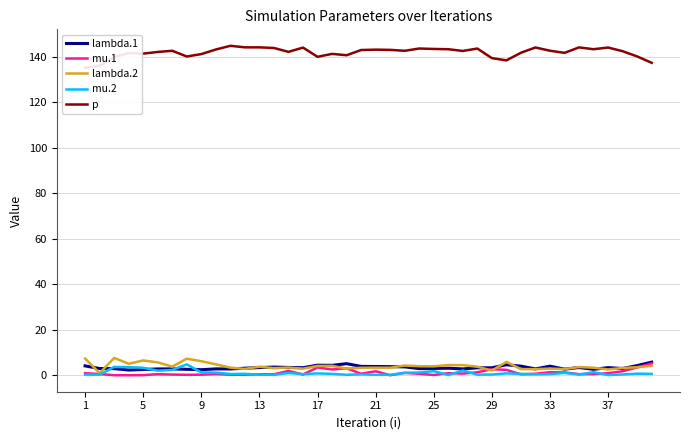

How many lines are shown in the chart?

5